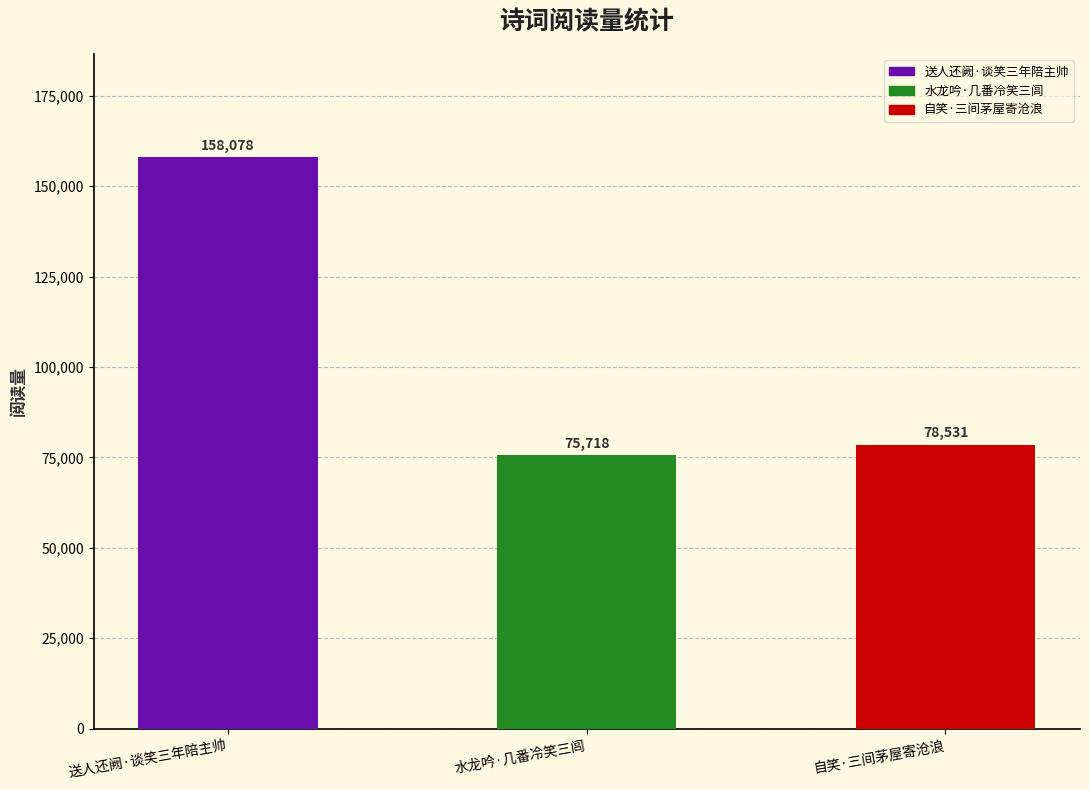

Read the value at 自笑·三间茅屋寄沧浪, to the nearest 50.

78550